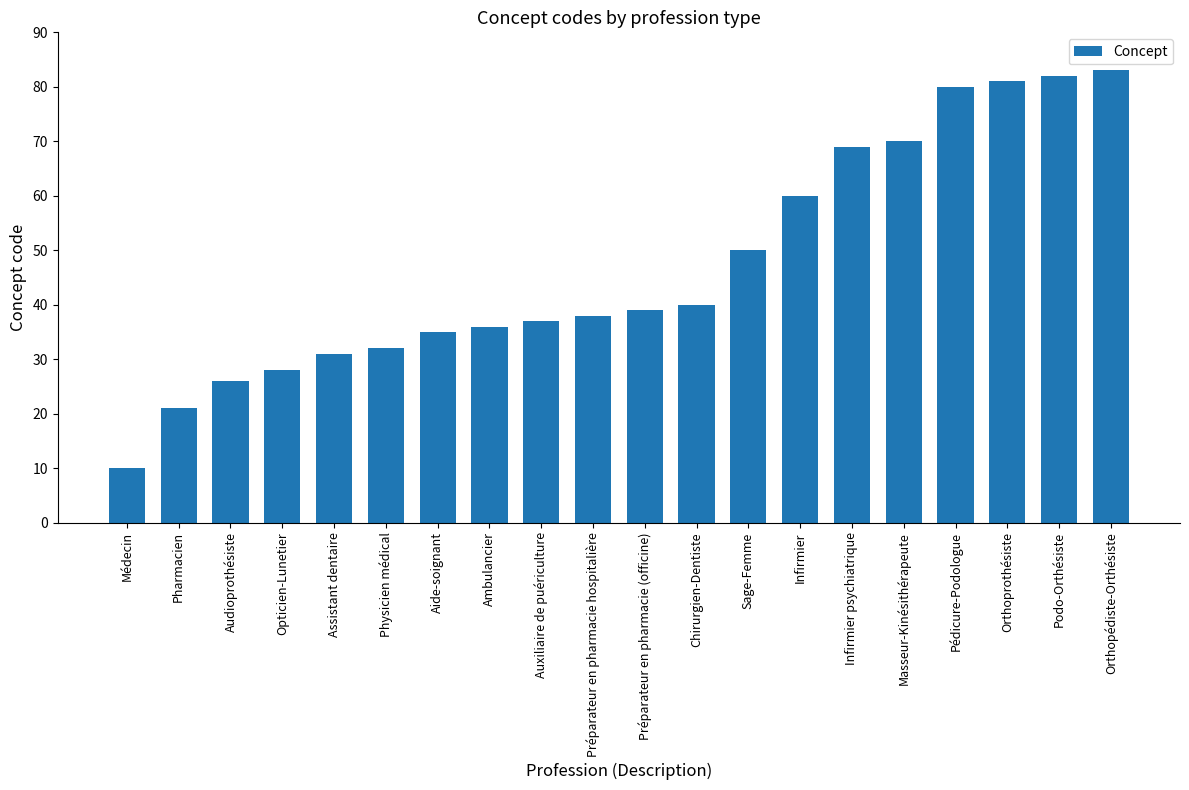

What value does the data have at Assistant dentaire, to the nearest 5?

30